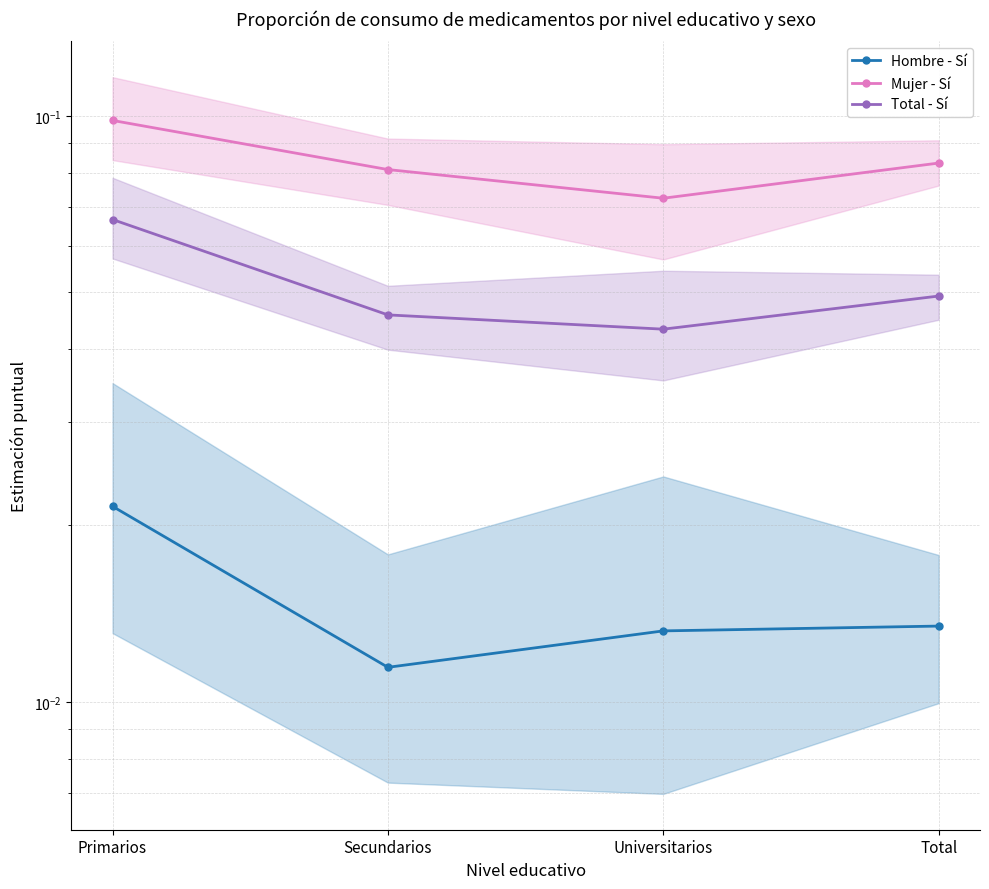

List the labels in order of Mujer - Sí value, largest first.

Primarios, Total, Secundarios, Universitarios